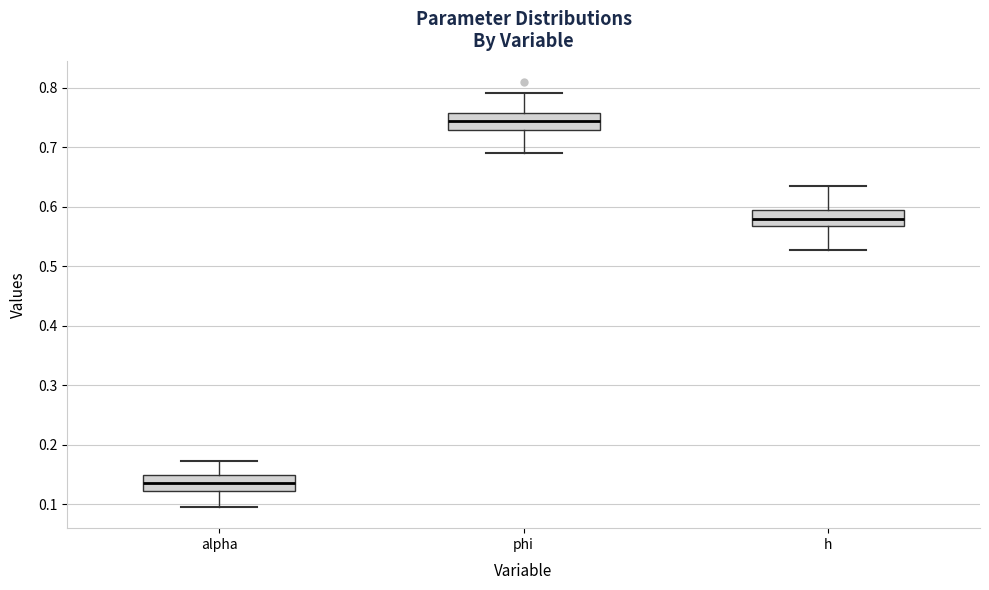

Reading left to right, transcribe this box plot: for each box, give where its median line is, the range the box spans, and where its two whiskers end, as read against the y-axis. The values are not printed on the chart, so give them approximately, as read against the axis.

alpha: median 0.14, box 0.12 to 0.15, whiskers 0.10 to 0.17
phi: median 0.74, box 0.73 to 0.76, whiskers 0.69 to 0.79
h: median 0.58, box 0.57 to 0.59, whiskers 0.53 to 0.63